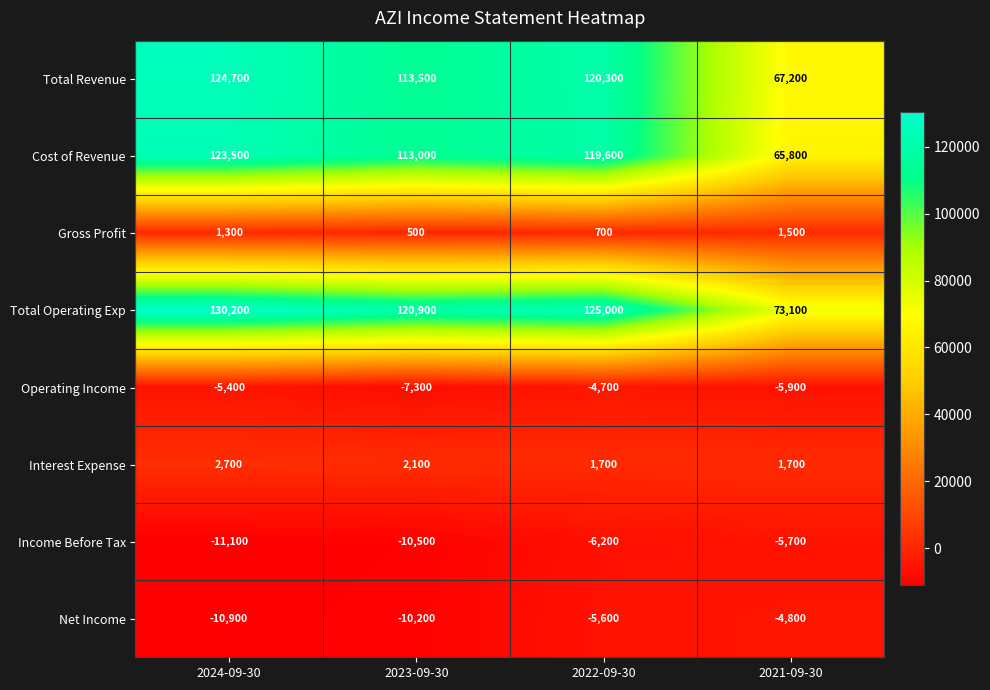

At which category is the sum across all series the highest?

2024-09-30